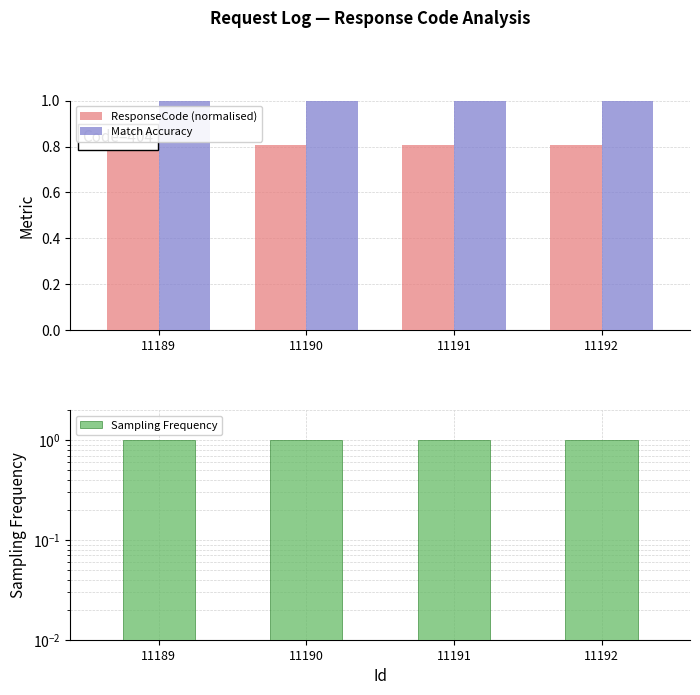

Is it true that Sampling Frequency equals 1.4 at 11191?

False